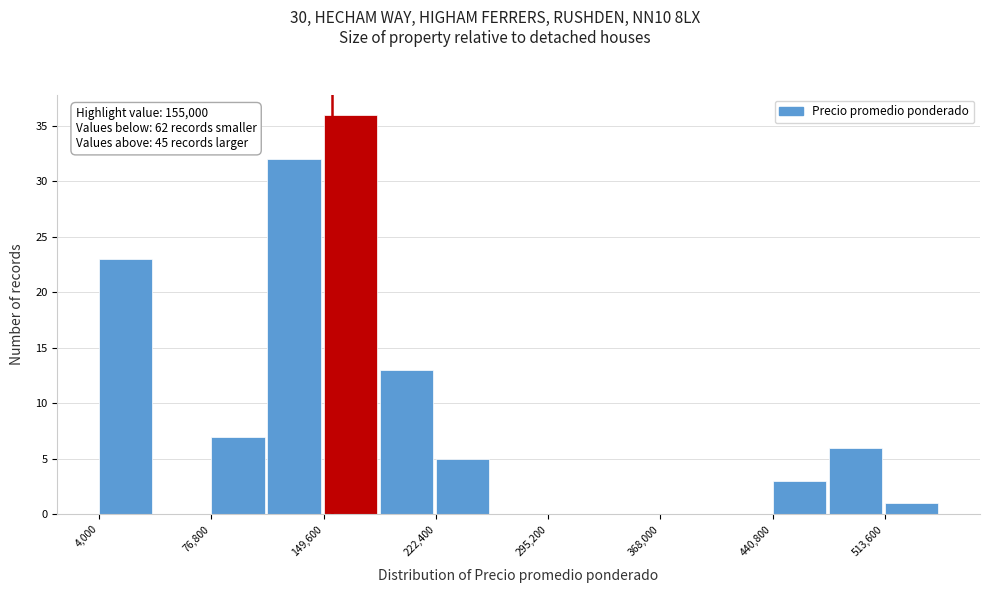

Read against the x-axis, roughly where is the centre of the tallest bar?

170000